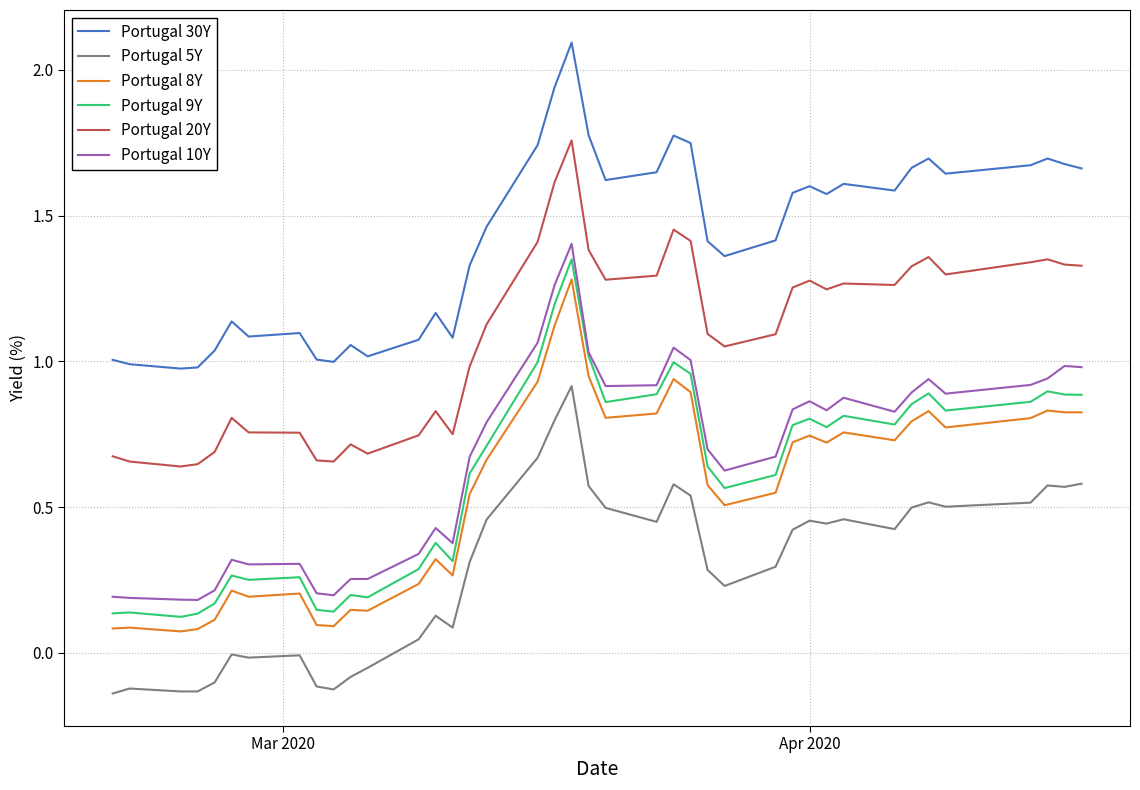

True or false: Portugal 30Y and Portugal 5Y intersect in this chart.

False